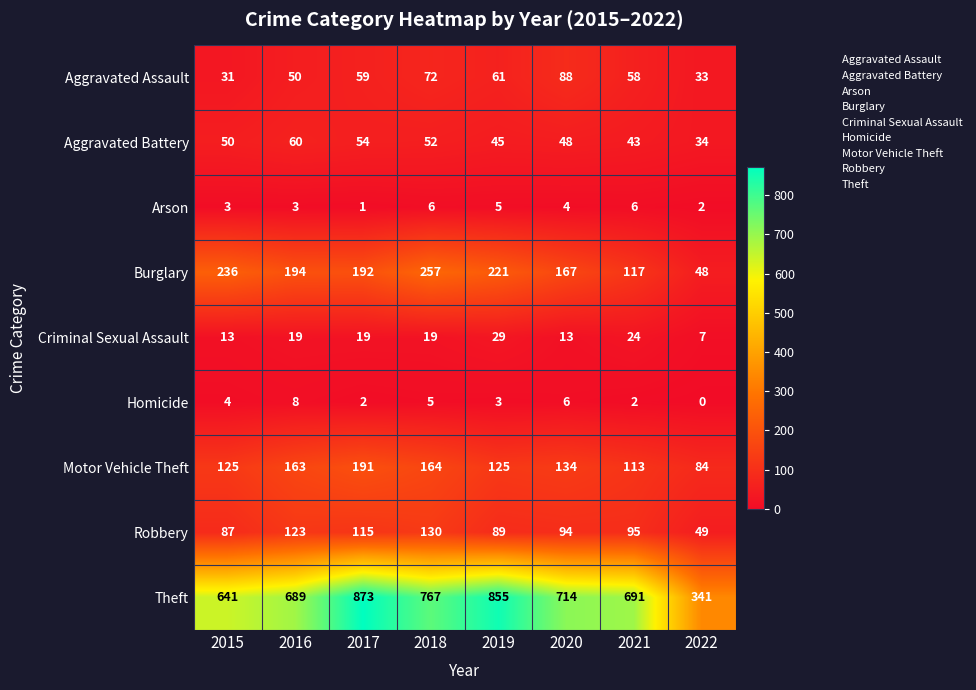

What is the difference between the maximum and minimum values in the Theft series?

532